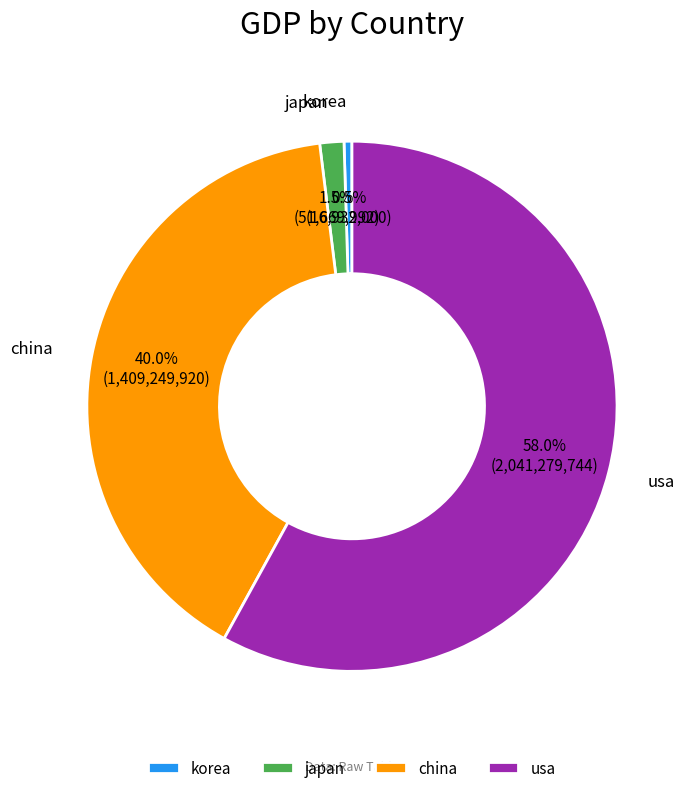

What is the smallest slice in the pie chart?

korea